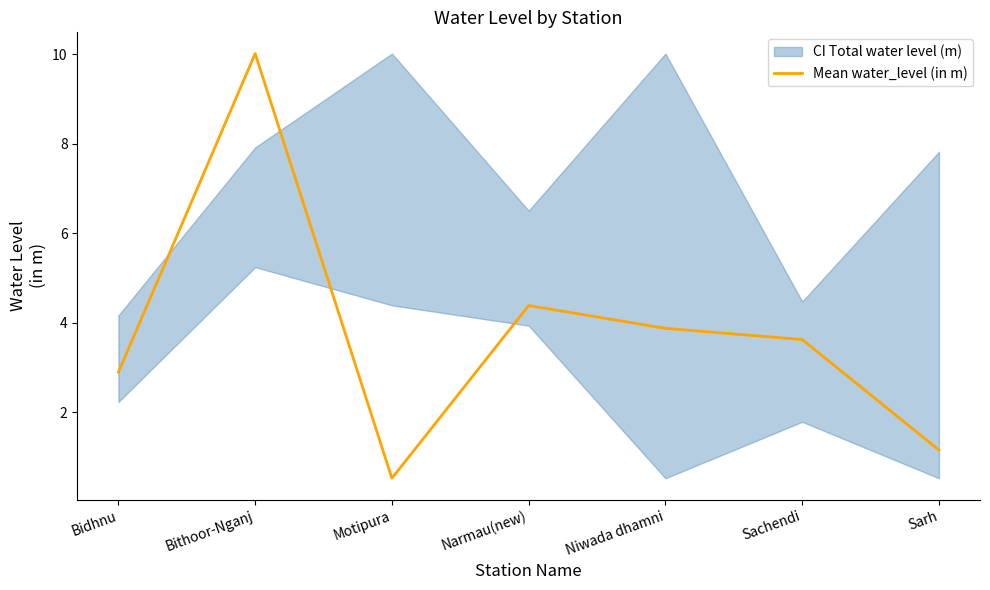

Between Niwada dhamni and Sarh, which is larger?

Niwada dhamni